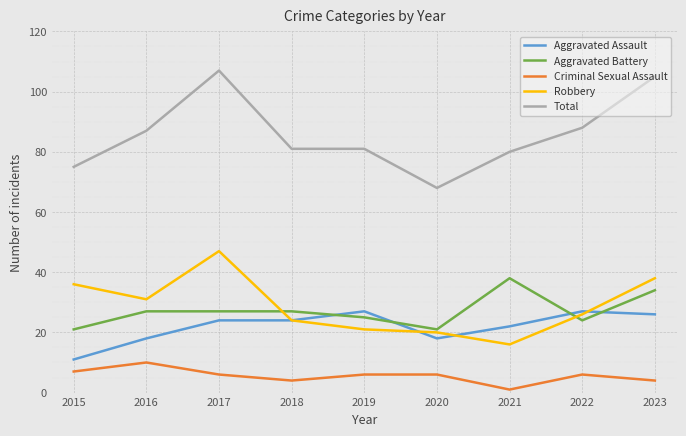

Is the value of Aggravated Battery at 2019 greater than the value of Criminal Sexual Assault at 2018?

Yes